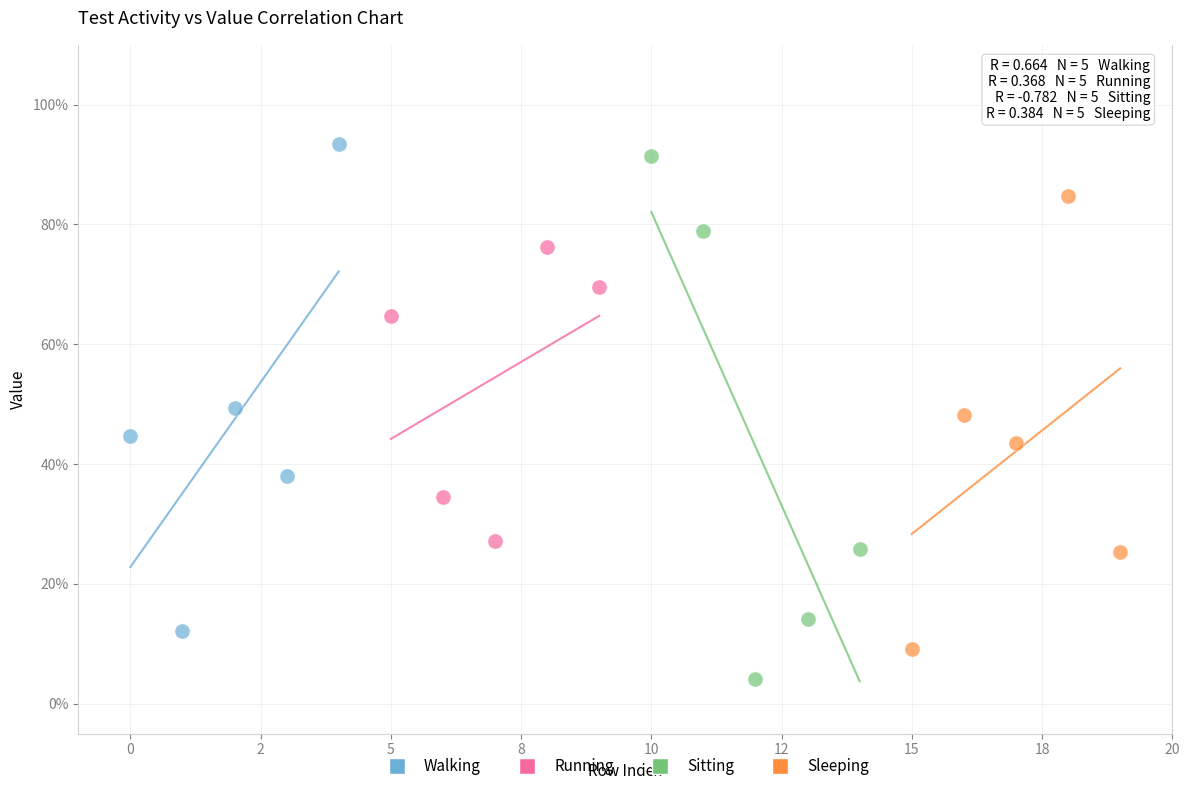

Which series has the widest spread of Y values?

Sitting